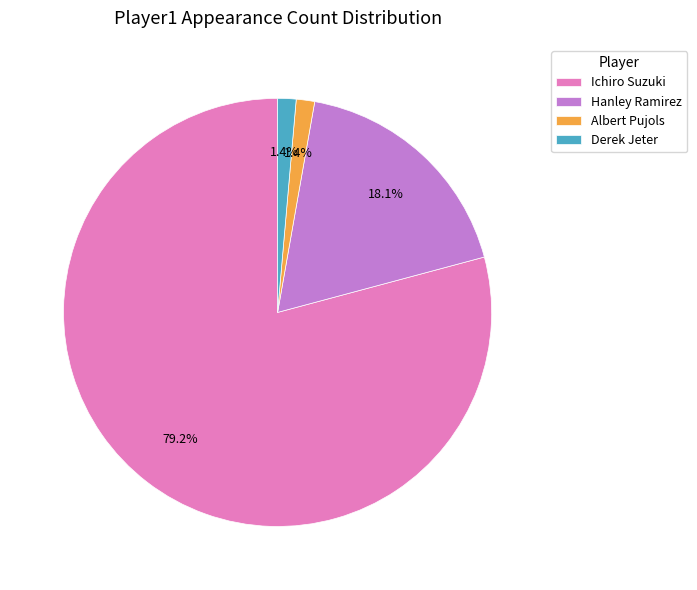

Which slice represents more than half of the pie?

Ichiro Suzuki